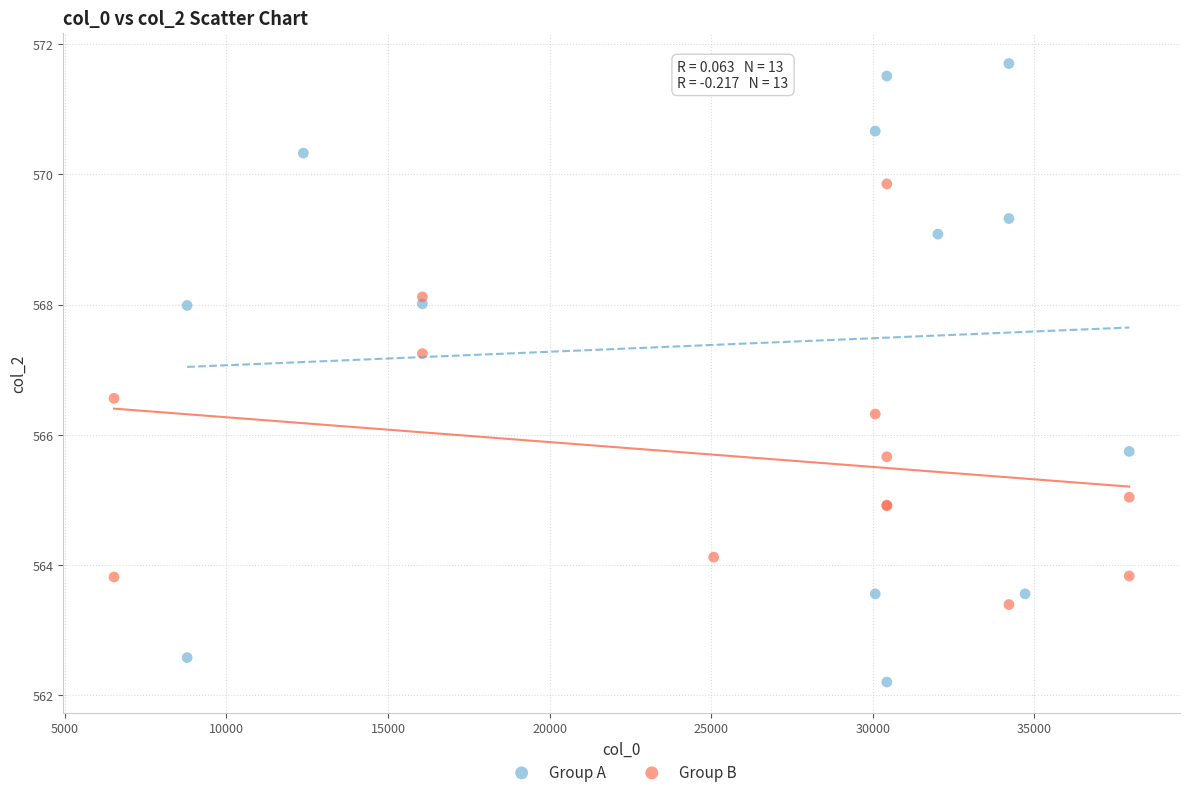

Which series has the largest Y range (max minus min)?

Group A